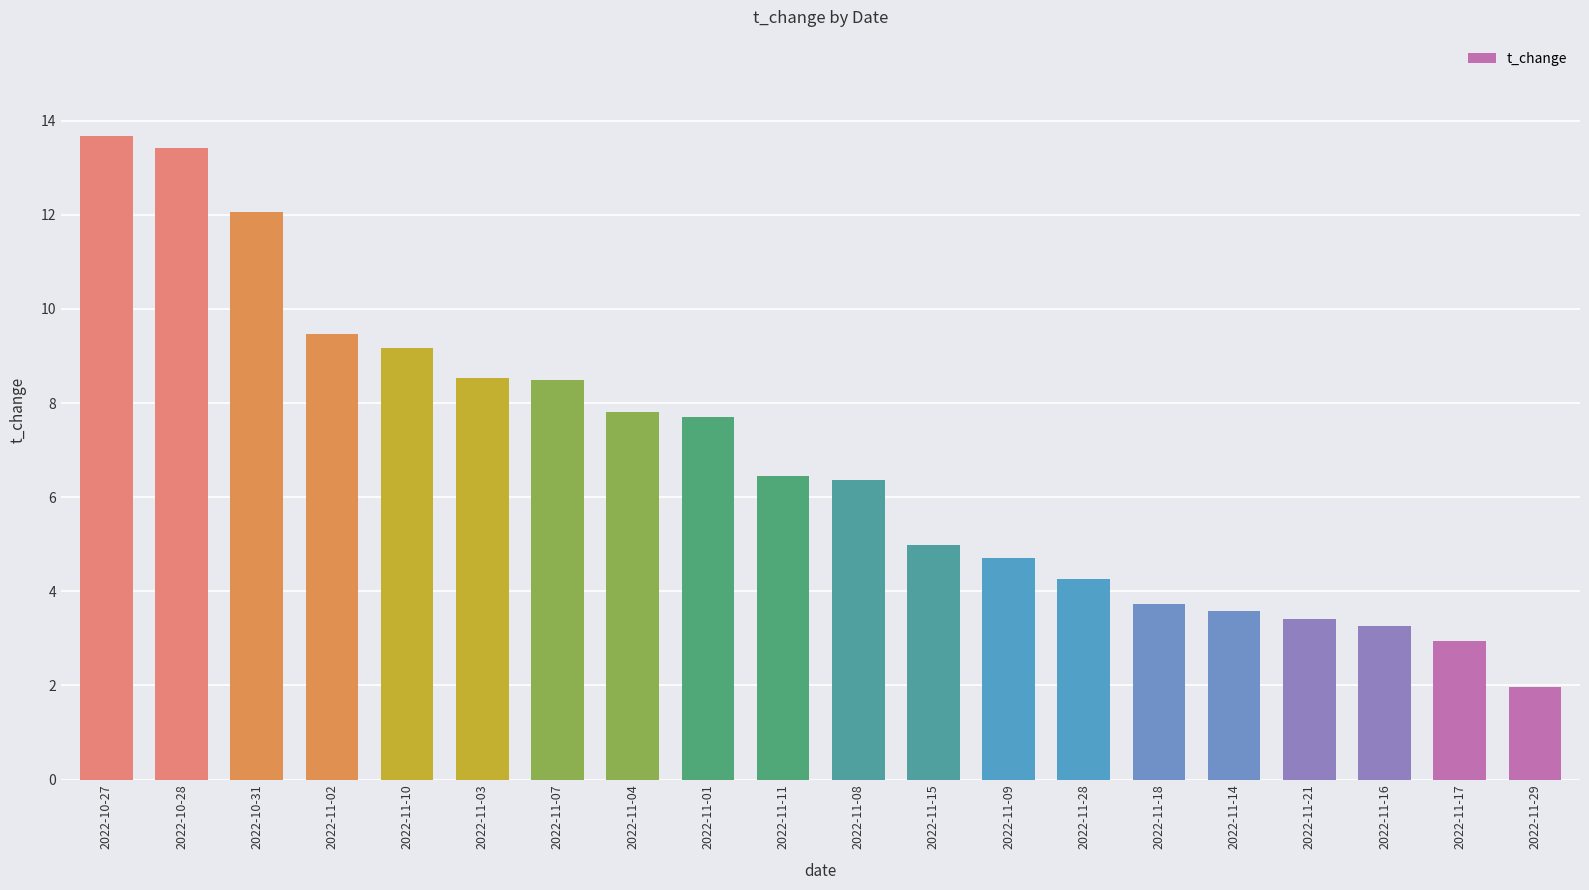

Does the chart contain any negative values?

No